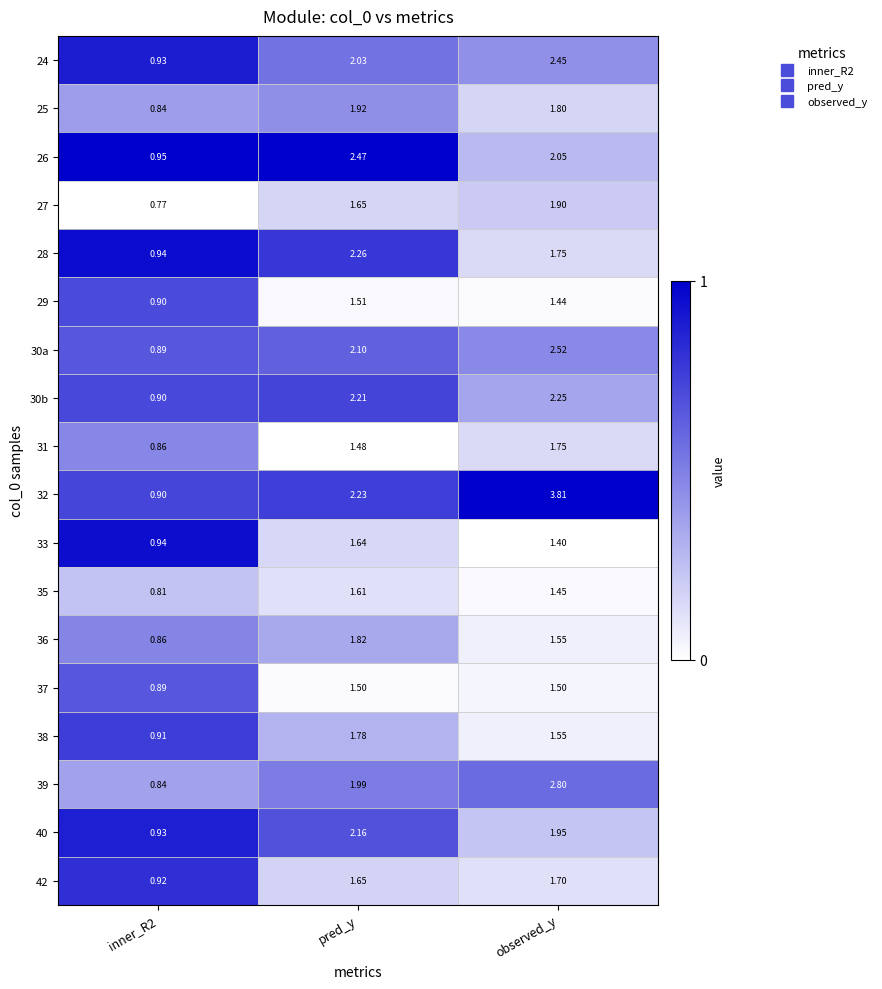

What is the greatest value displayed?

3.8